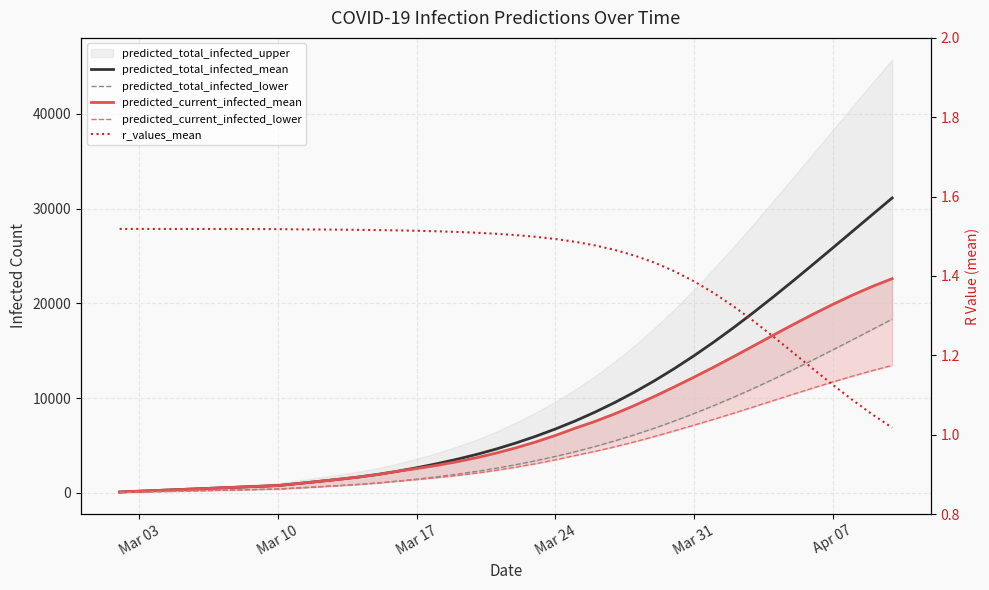

Which series has the largest total across all categories?

predicted_total_infected_mean